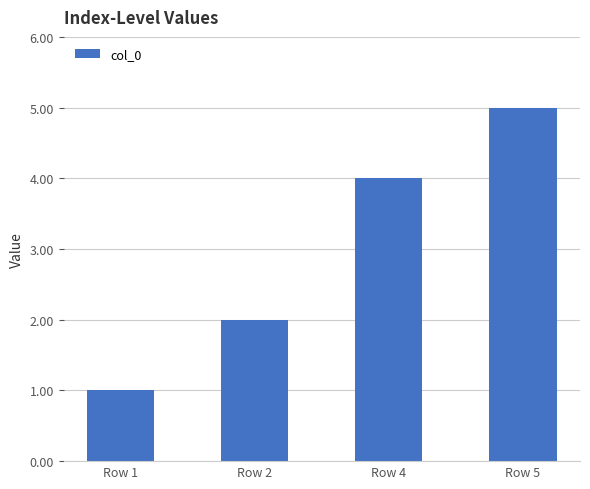

The chart shows a value of 0 at Row 1. True or false?

False